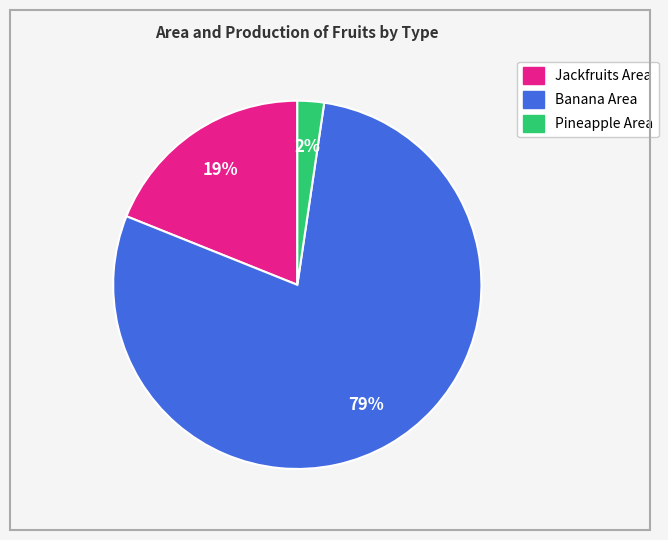

To the nearest percent, what is the average slice percentage?

33%